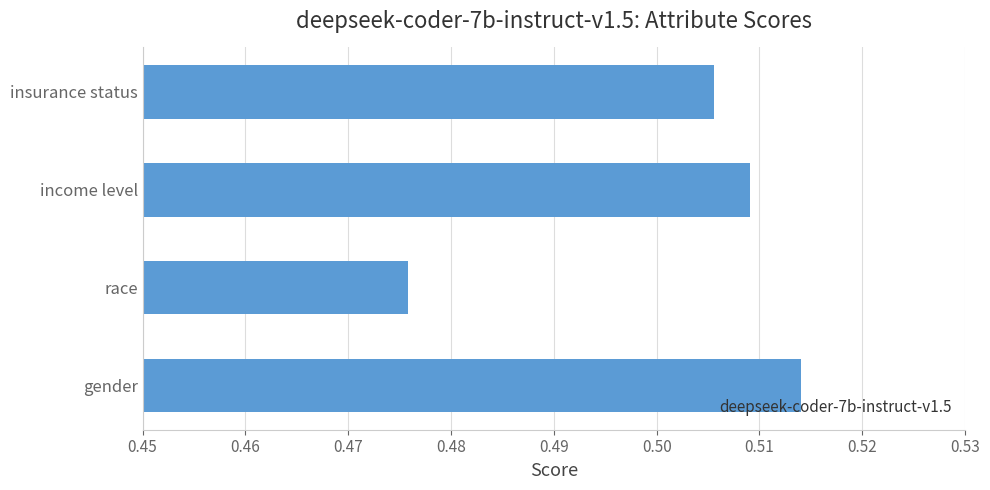

Which label corresponds to the smallest value in the chart?

race